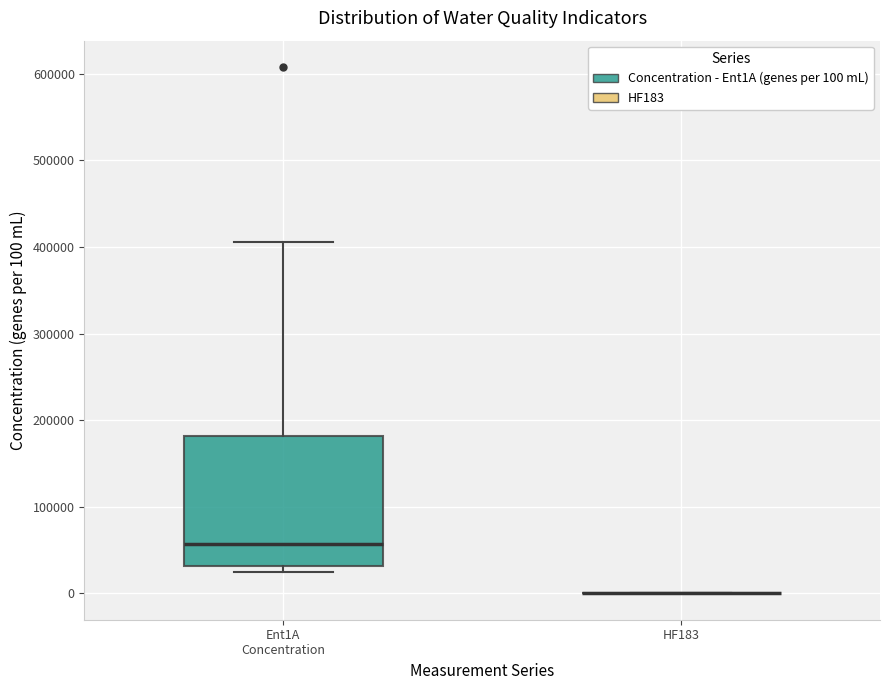

Which box is the tallest, from its lower edge to its upper edge?

Ent1A Concentration